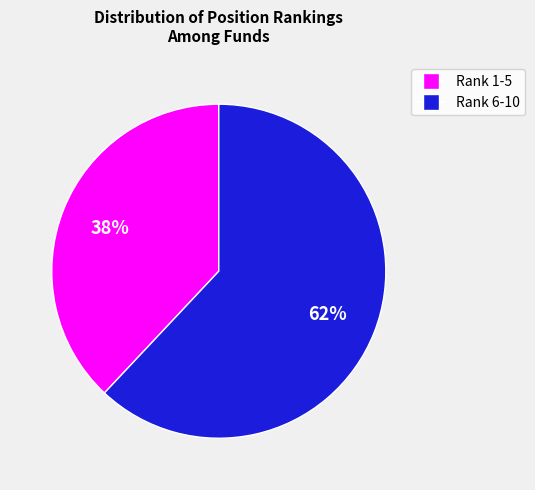

Is there any slice that represents more than half of the pie?

Yes